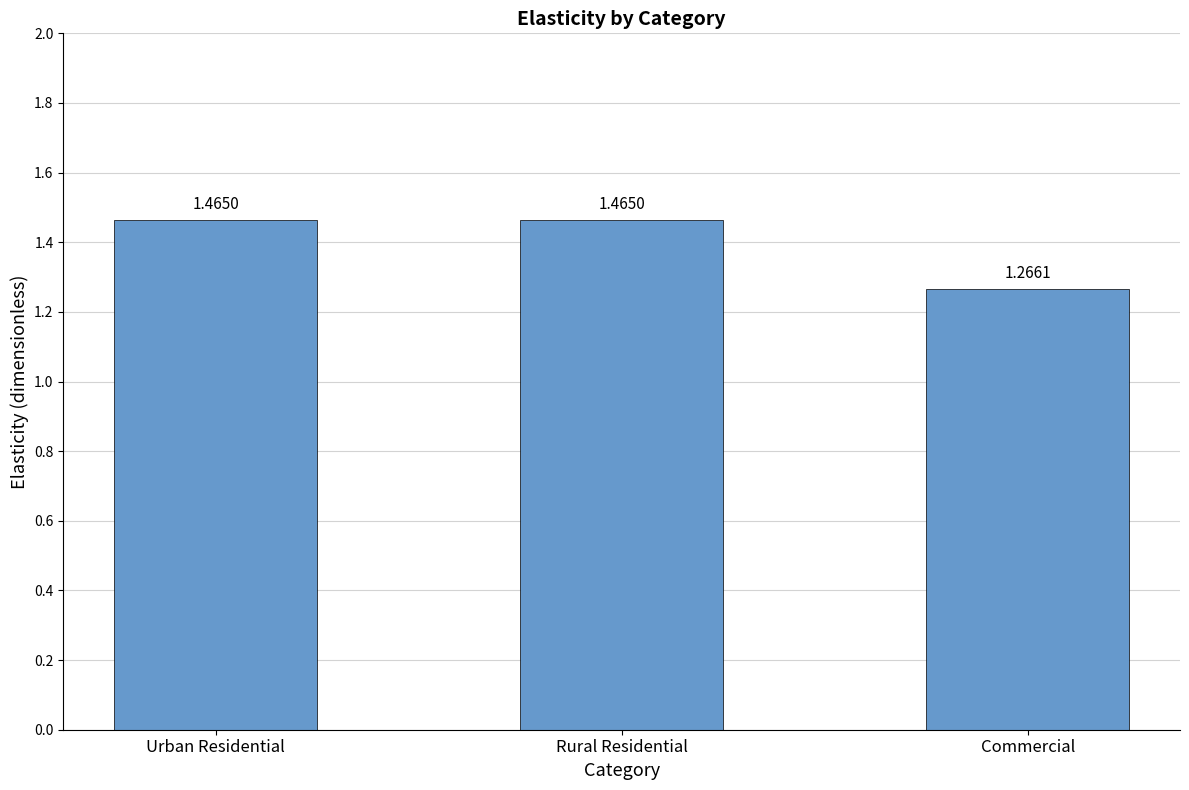

What is the difference between the maximum and minimum values?

0.2